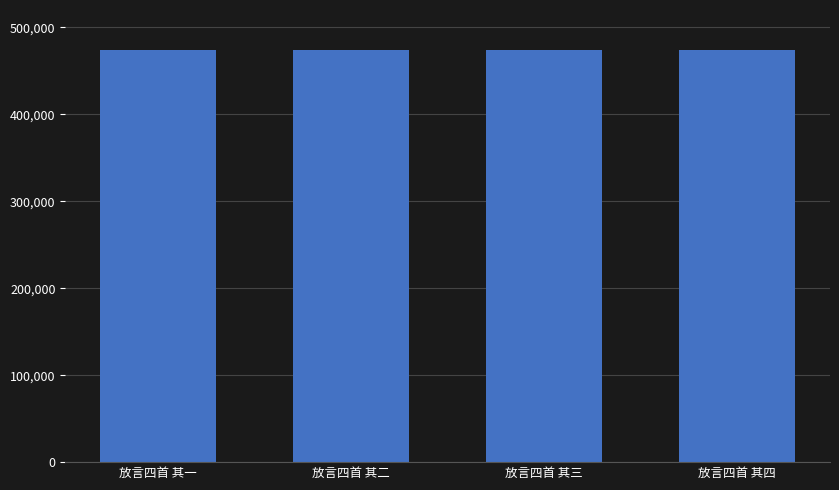

Is it true that the value at 放言四首 其四 is 790025?

False